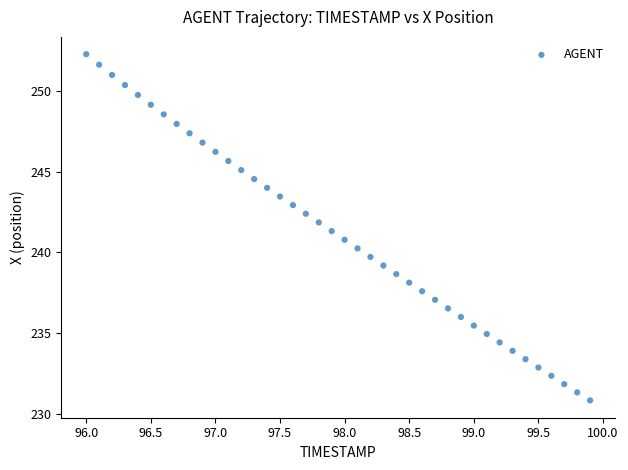

What is the range of Y values (max minus min)?

21.5